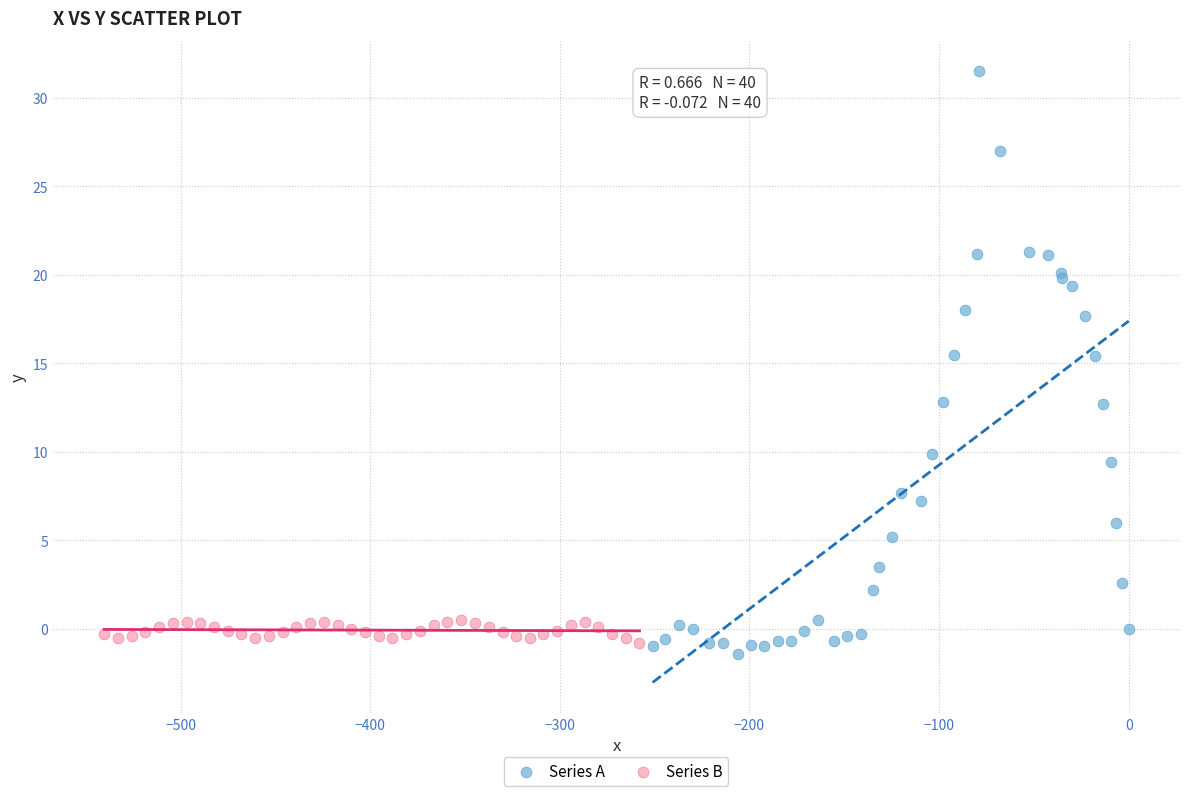

Which series contains the highest Y value?

Series A